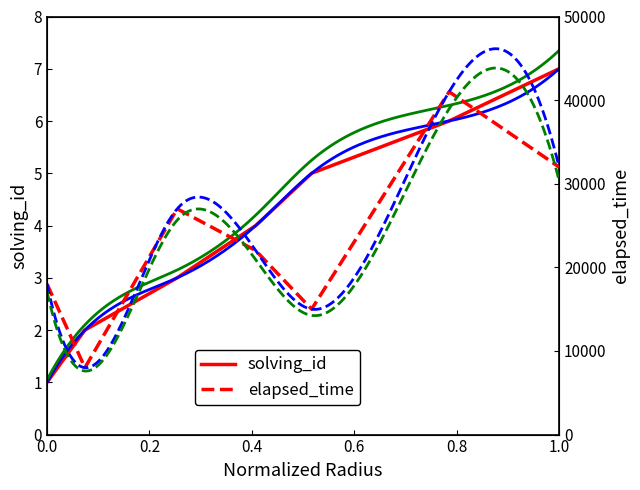

True or false: solving_id has a value of 1 at 0.0.

True